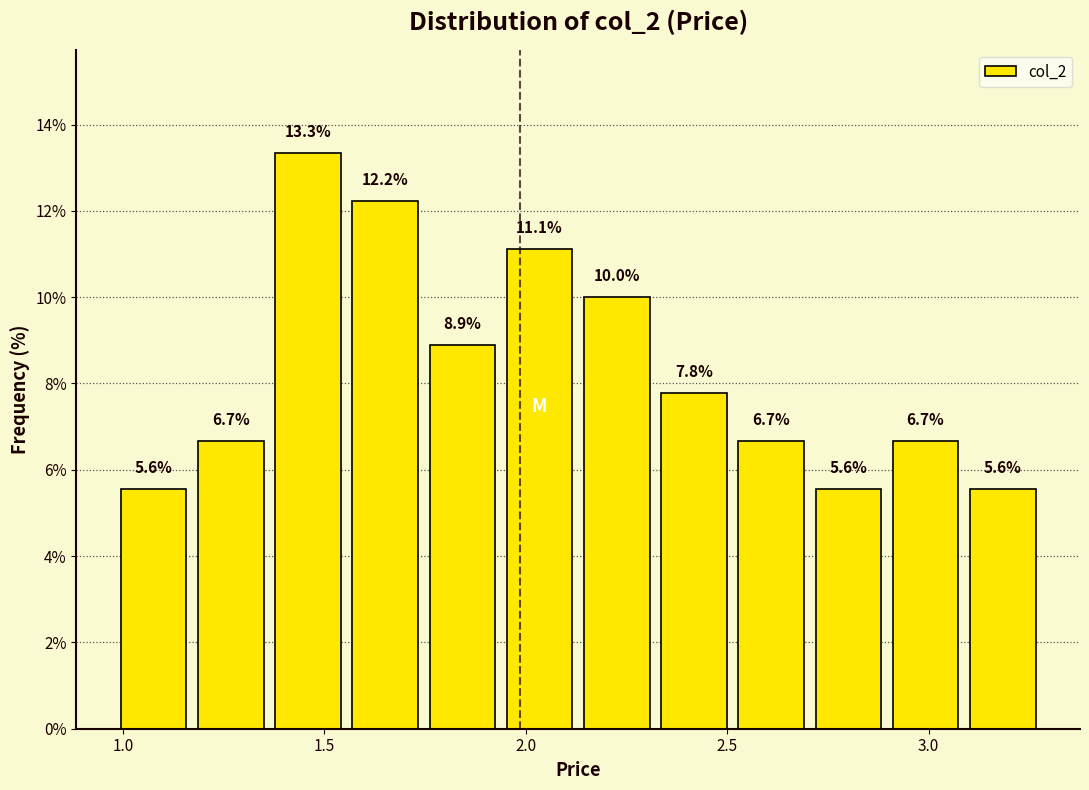

Around what value on the x-axis is the tallest bar? Give the approximate position of its centre, as read against the axis.

1.45